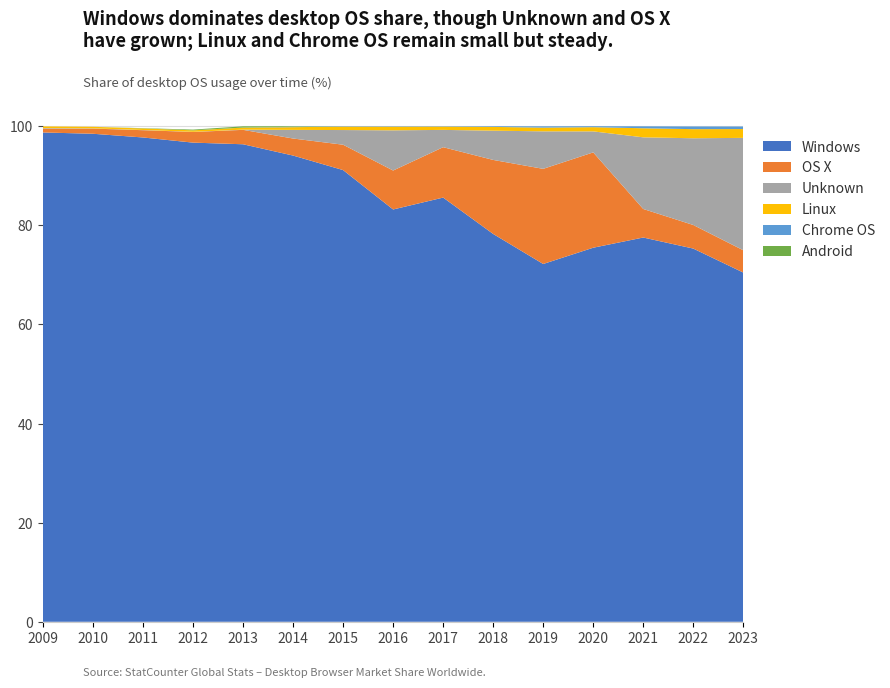

Reading left to right, what are all the values shown in this chart?

Windows: 2009=98.8	2010=98.5	2011=97.7	2012=96.7	2013=96.4	2014=94.1	2015=91.2	2016=83.2	2017=85.6	2018=78.3	2019=72.2	2020=75.5	2021=77.5	2022=75.3	2023=70.5
OS X: 2009=0.8	2010=1.0	2011=1.5	2012=2.1	2013=2.9	2014=3.4	2015=5.1	2016=7.9	2017=10.2	2018=14.9	2019=19.2	2020=19.2	2021=5.8	2022=4.8	2023=4.5
Unknown: 2009=0.1	2010=0.1	2011=0.0	2012=0.0	2013=0.0	2014=1.7	2015=3.0	2016=8.1	2017=3.5	2018=5.9	2019=7.6	2020=4.2	2021=14.5	2022=17.5	2023=22.7
Linux: 2009=0.3	2010=0.3	2011=0.3	2012=0.3	2013=0.4	2014=0.6	2015=0.7	2016=0.7	2017=0.7	2018=0.8	2019=0.8	2020=0.8	2021=1.8	2022=1.8	2023=1.8
Chrome OS: 2009=0.0	2010=0.0	2011=0.0	2012=0.0	2013=0.0	2014=0.1	2015=0.1	2016=0.1	2017=0.1	2018=0.1	2019=0.3	2020=0.2	2021=0.4	2022=0.5	2023=0.5
Android: 2009=0.0	2010=0.0	2011=0.1	2012=0.1	2013=0.2	2014=0.1	2015=0.0	2016=0.0	2017=0.0	2018=0.0	2019=0.0	2020=0.0	2021=0.0	2022=0.0	2023=0.0